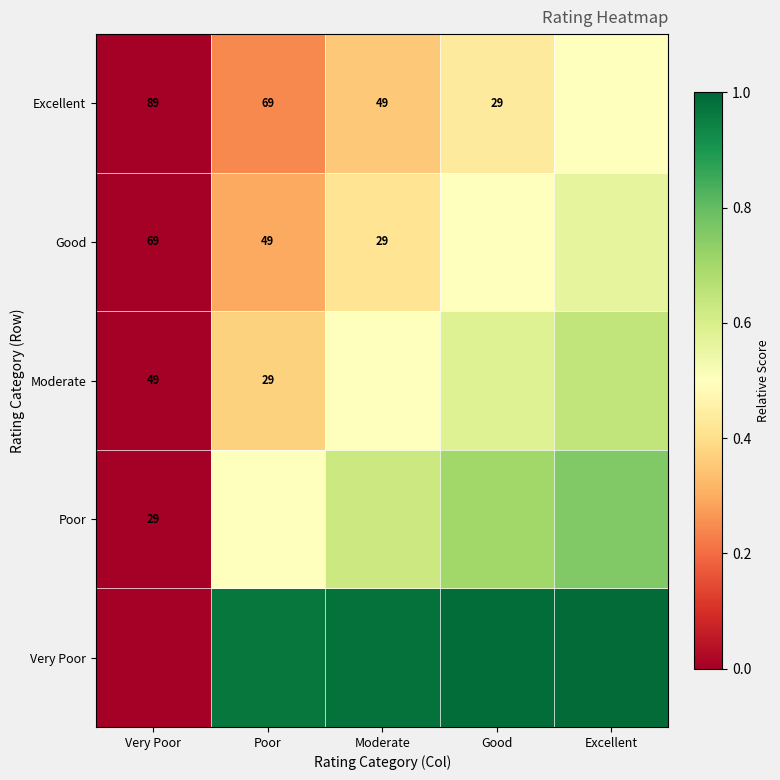

Count the Good values in the range 0 to 1.

5